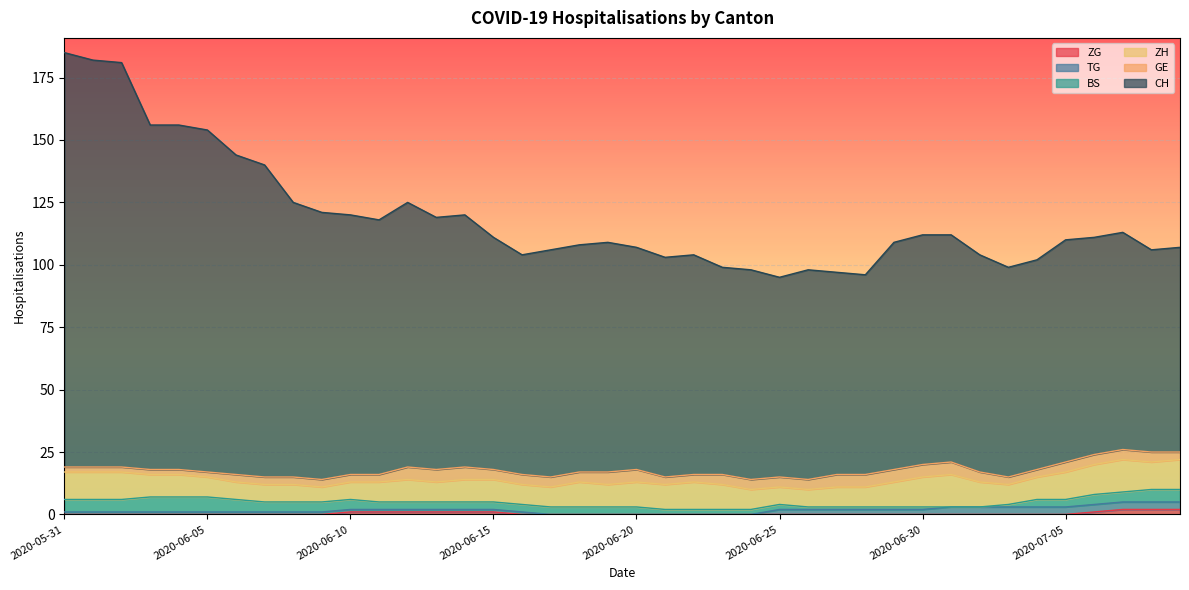

How many lines are shown in the chart?

6